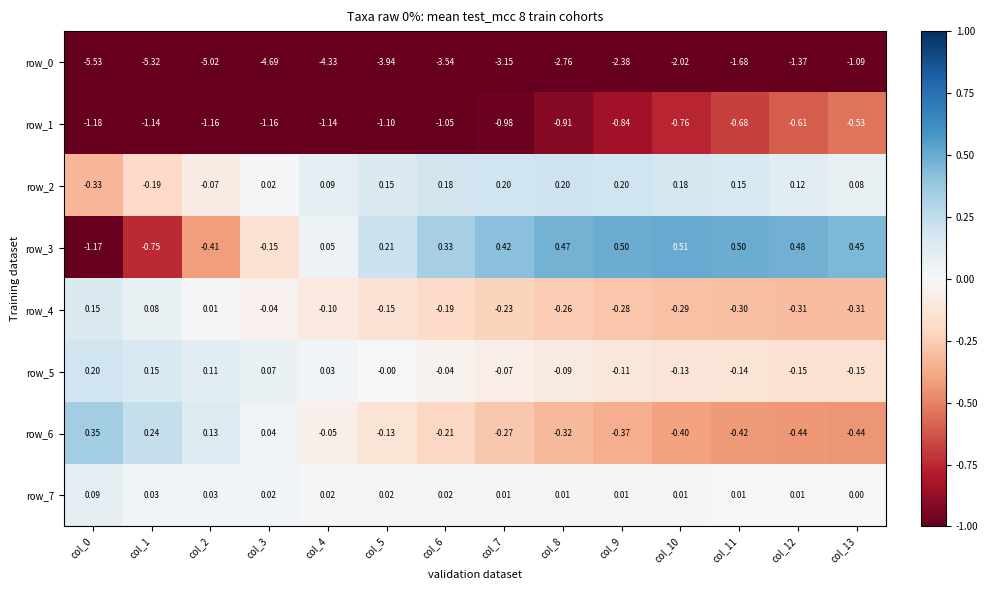

How many negative values does the row_6 series have?

10